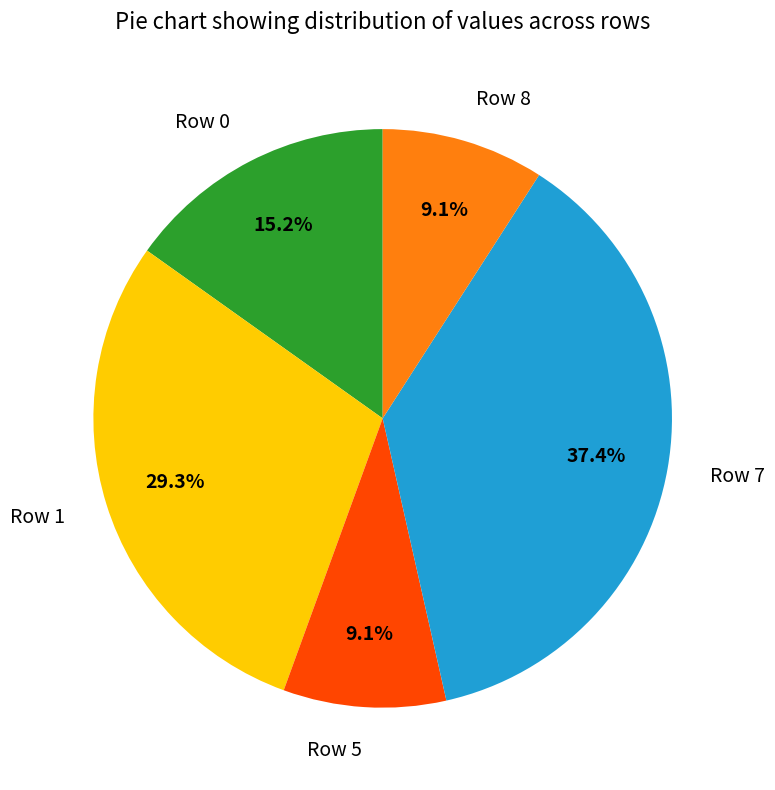

Count the number of slices in the pie.

5